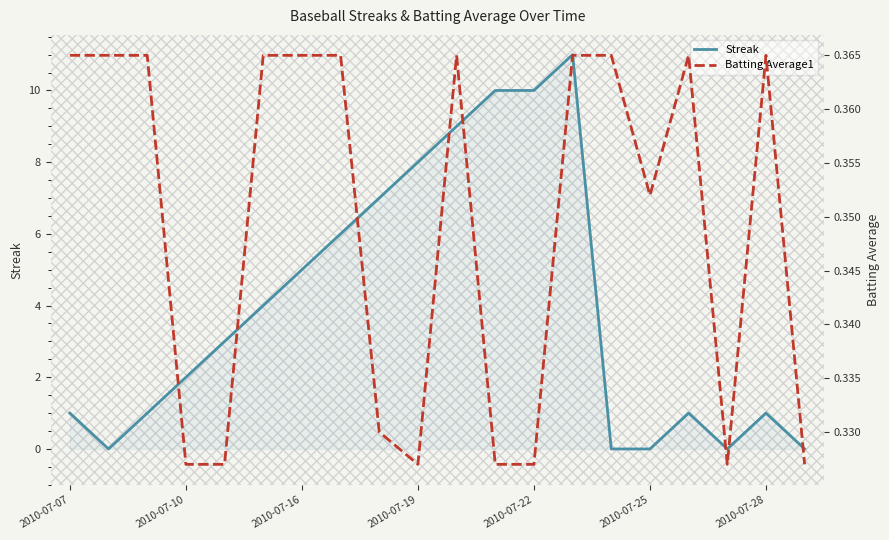

Which series has the largest total across all categories?

Streak